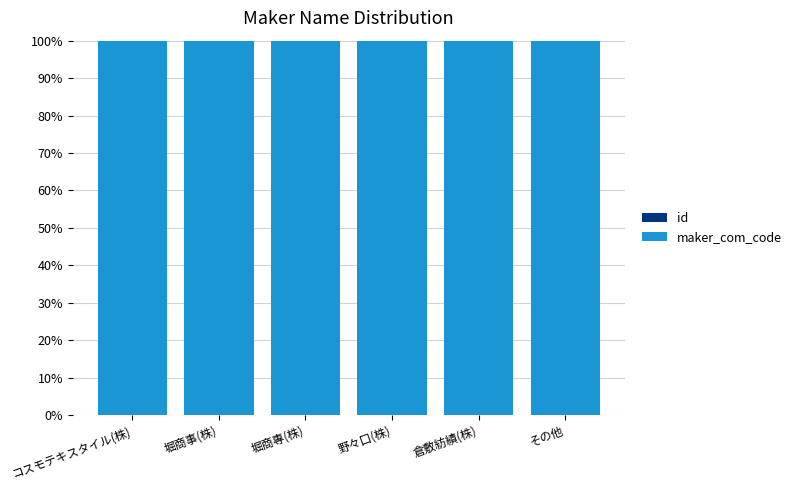

What is the total value across all series at 倉敷紡績(株)?

100.0